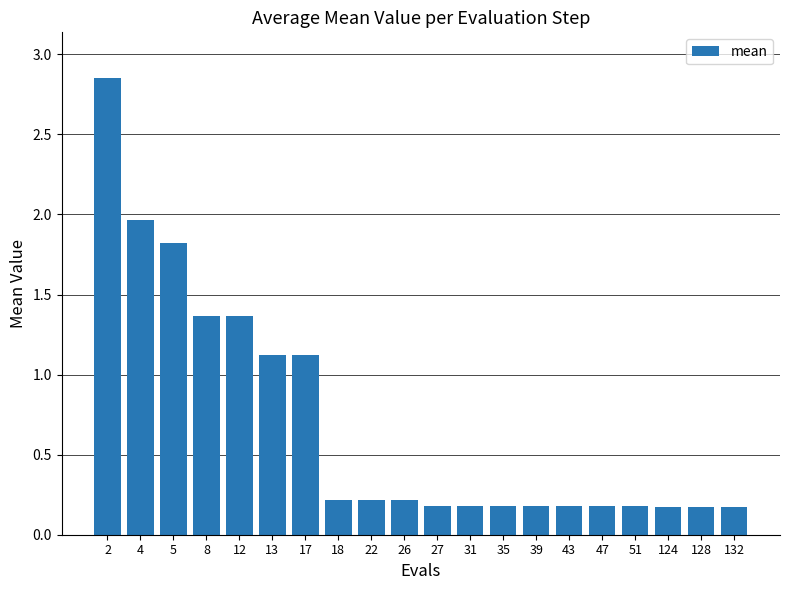

What is the value of the 8th bar from the left?

0.2